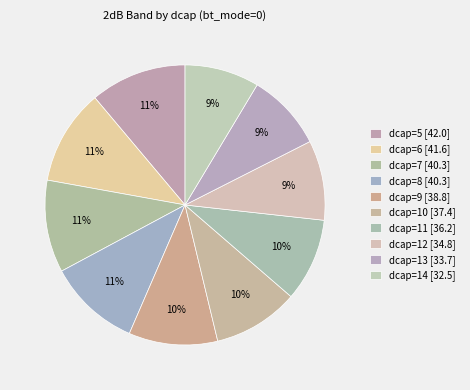

Is it true that dcap=6 is 2% of the pie?

False